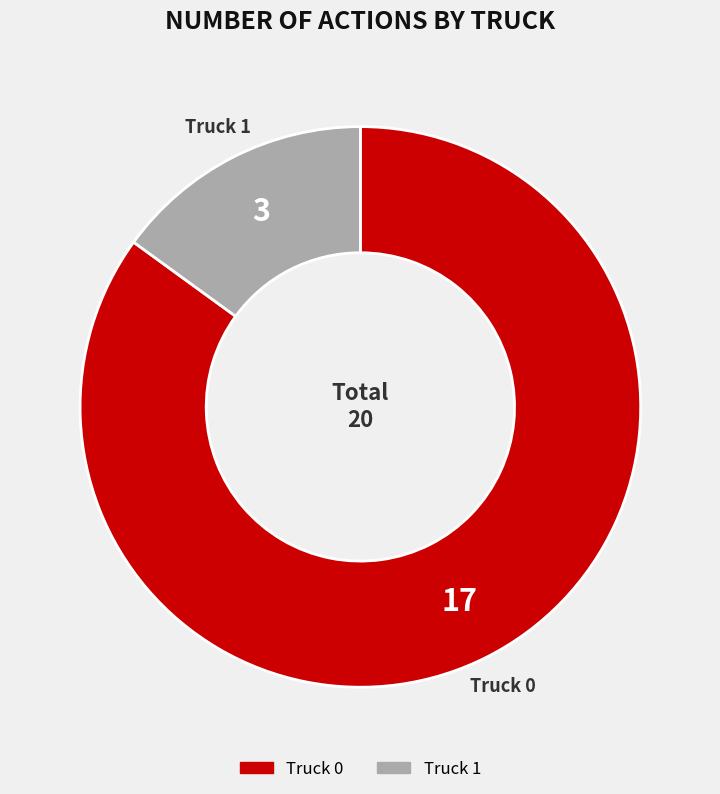

Does any single category account for the majority?

Yes